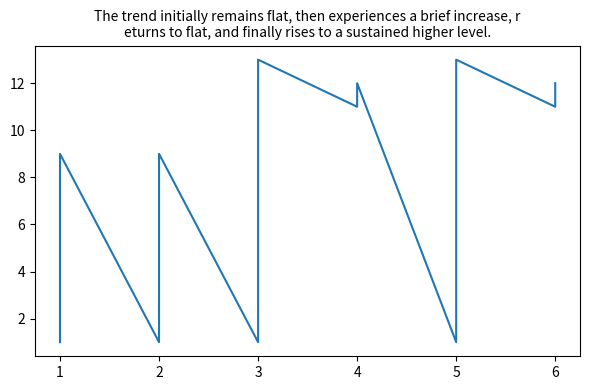

How many points are higher than both their immediate neighbors (excluding endpoints)?

5